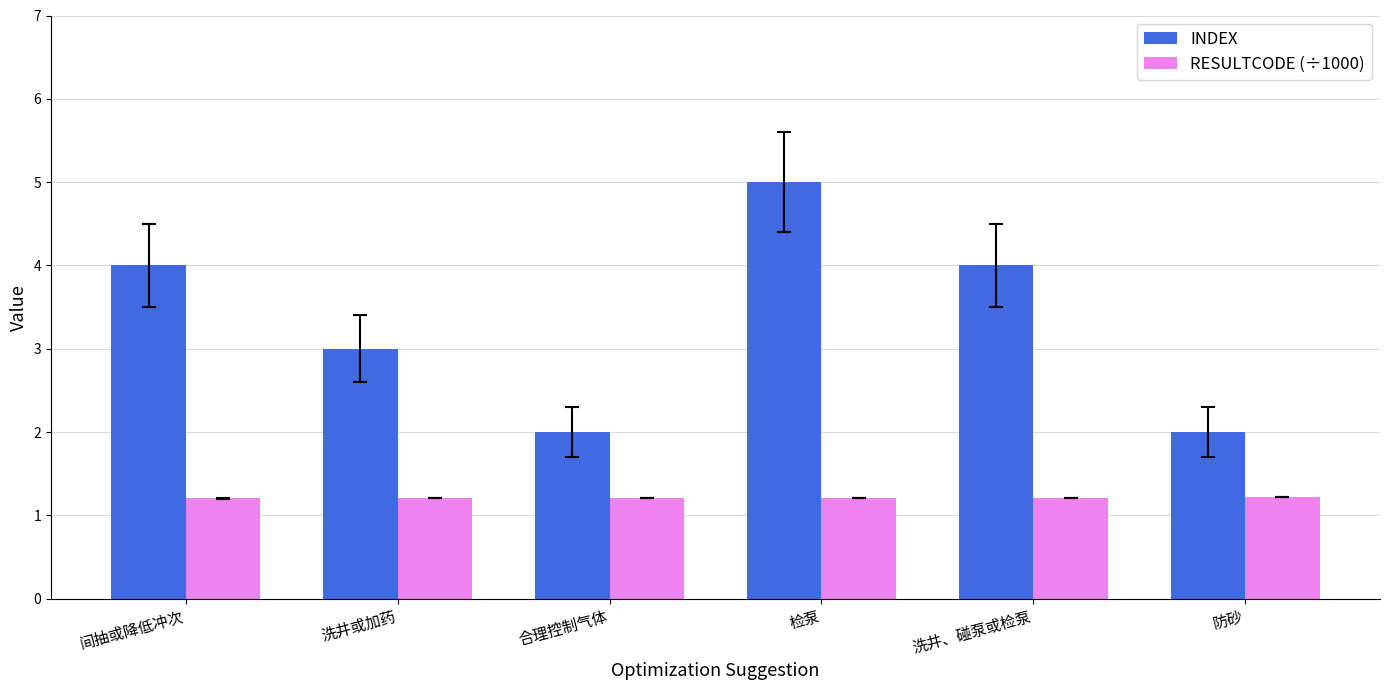

What is the sum of all RESULTCODE (÷1000) values?

7.3